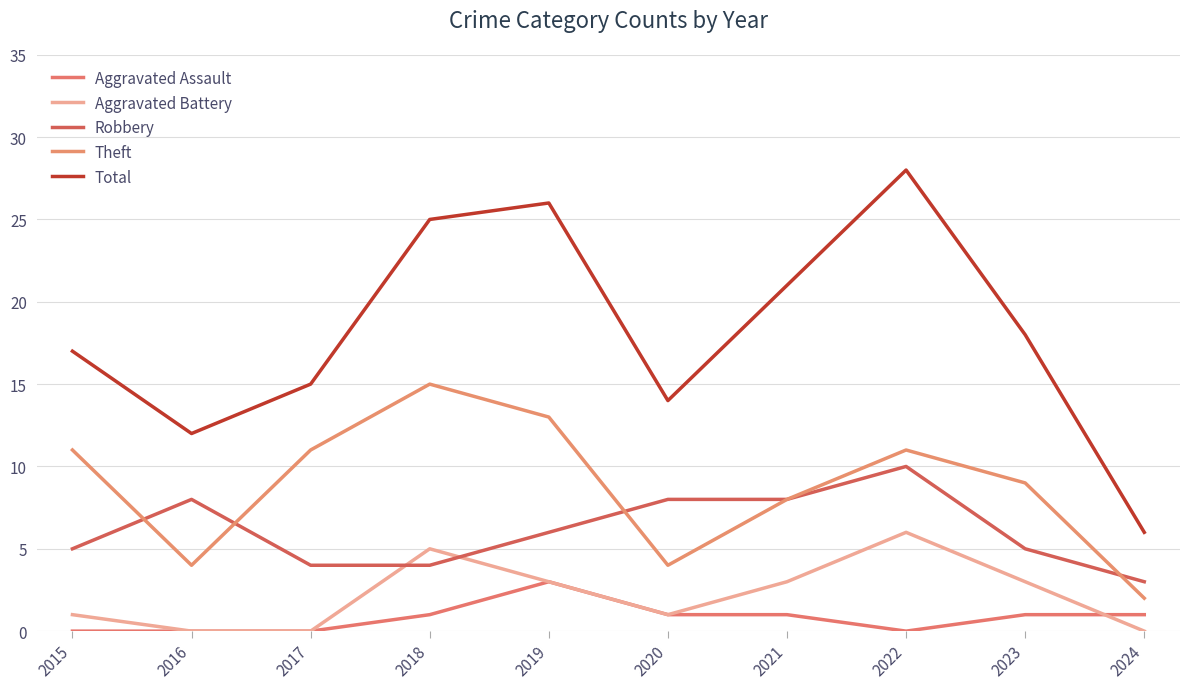

Is this an area chart (filled region under the line)?

No